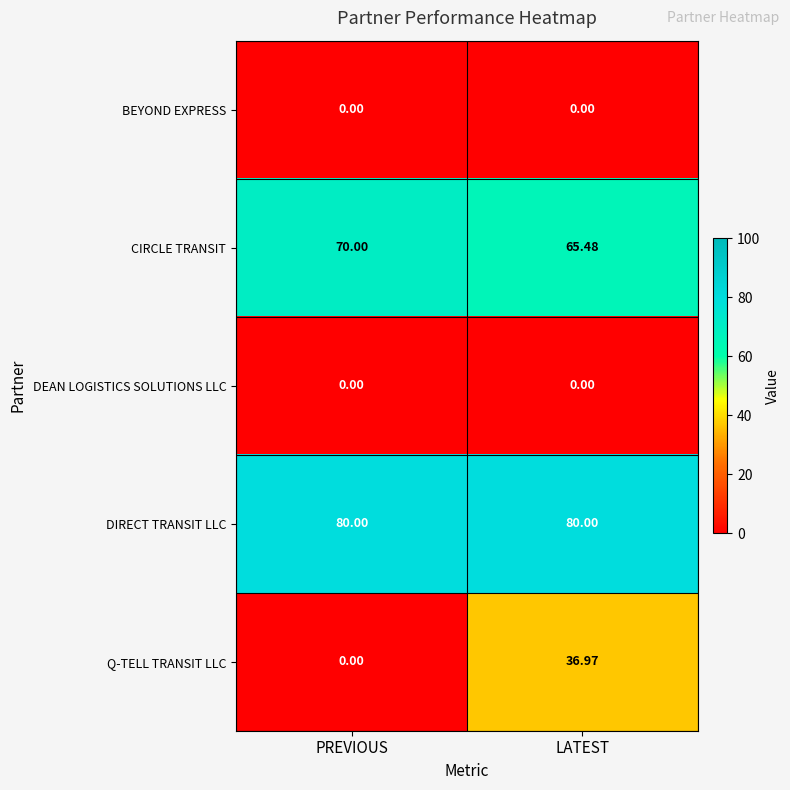

Is the value of CIRCLE TRANSIT at PREVIOUS greater than the value of Q-TELL TRANSIT LLC at PREVIOUS?

Yes